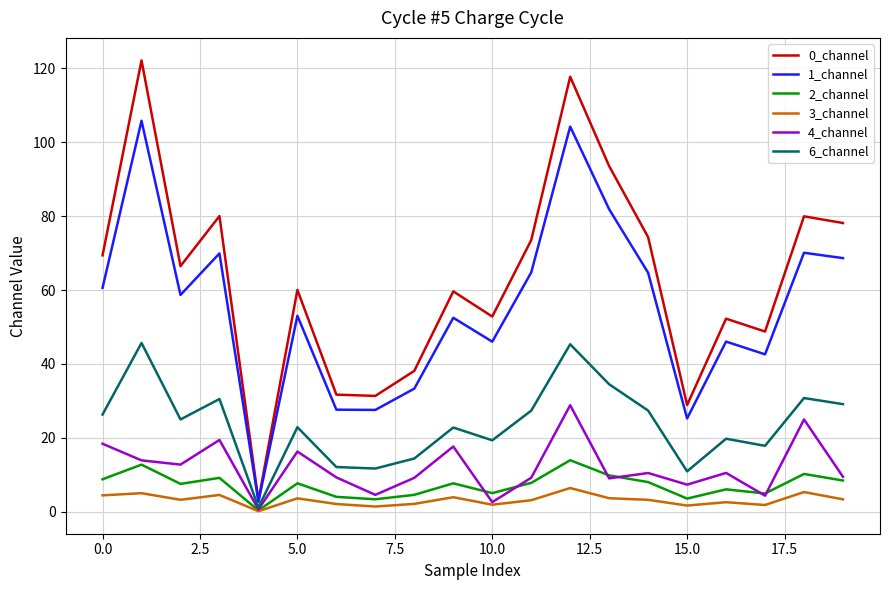

List the series in order of their peak value, highest first.

0_channel, 1_channel, 6_channel, 4_channel, 2_channel, 3_channel